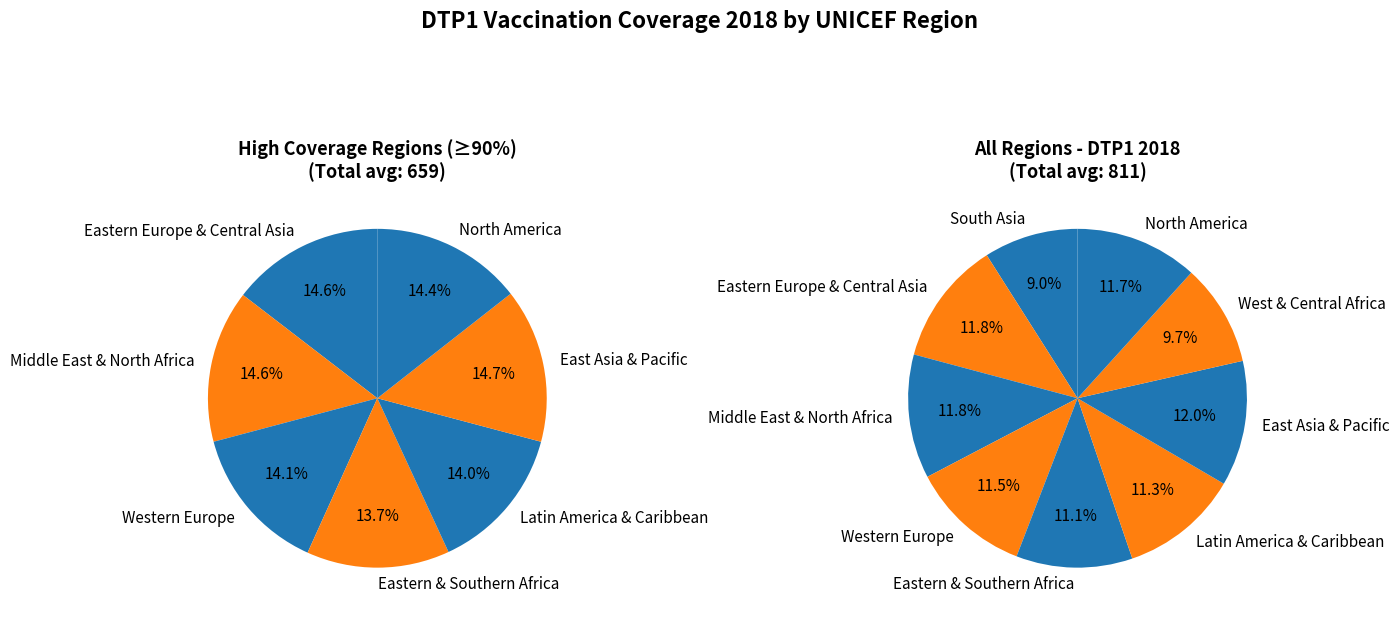

Is it true that Western Europe is 11% of the pie?

True